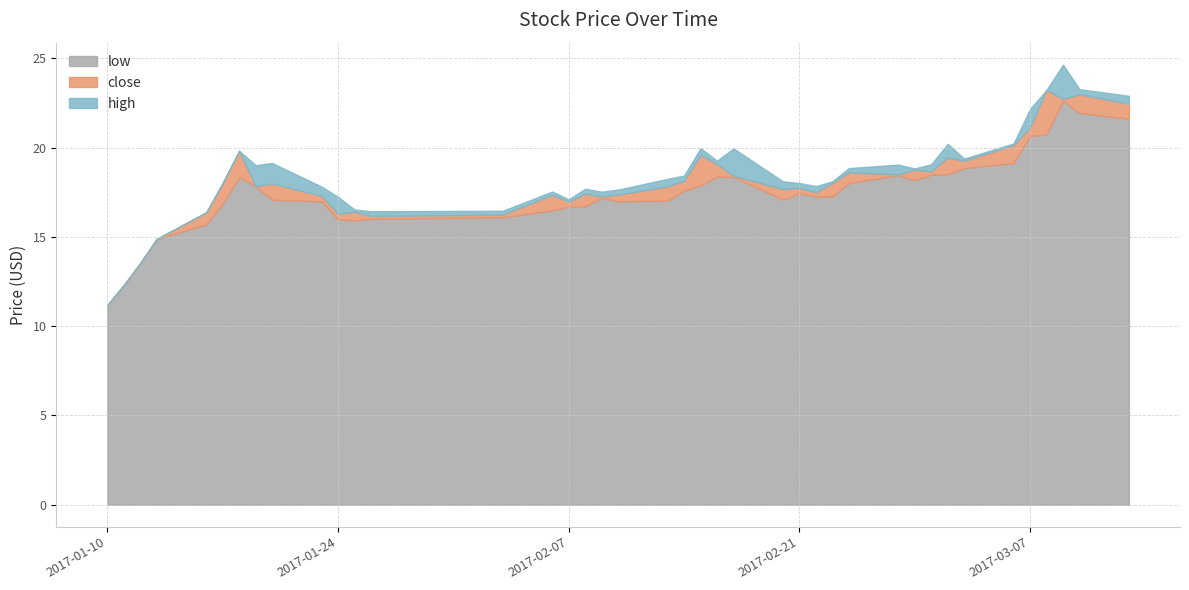

True or false: high and close cross at least once.

False